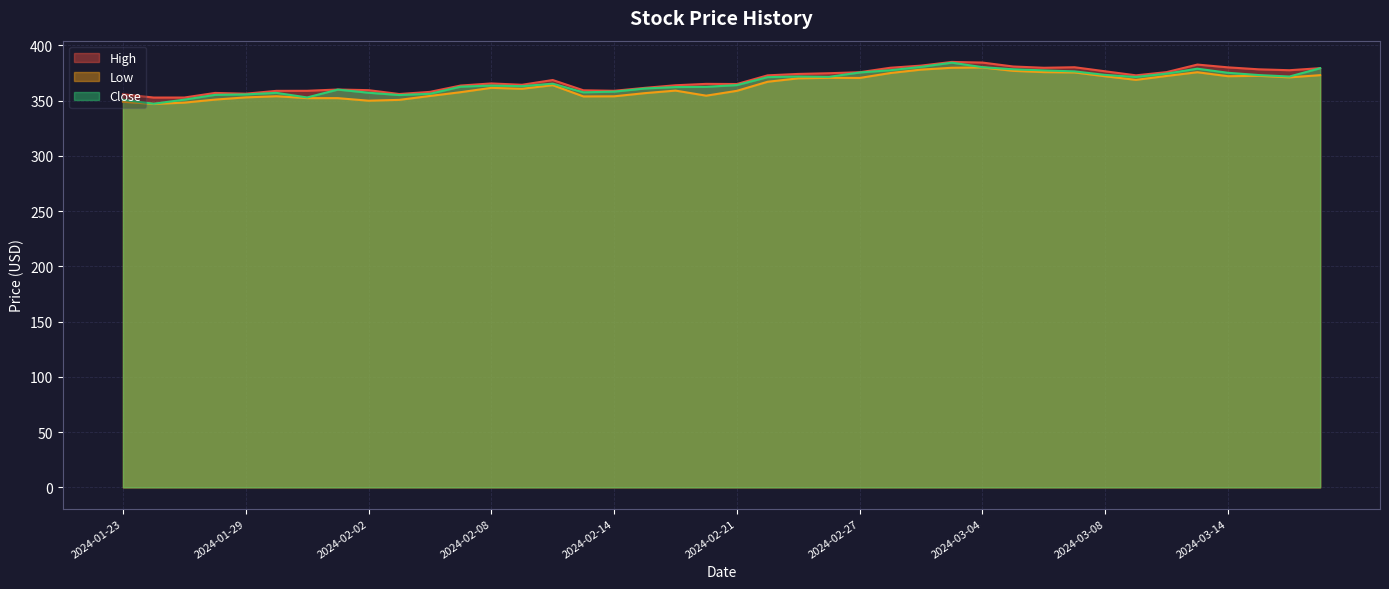

Reading left to right, extract all data points from this chart.

High: 2024-01-23=355.9	2024-01-24=352.9	2024-01-25=352.9	2024-01-26=357.1	2024-01-29=356.4	2024-01-30=358.9	2024-01-31=359.0	2024-02-01=360.1	2024-02-02=359.6	2024-02-05=356.1	2024-02-06=358.0	2024-02-07=363.7	2024-02-08=365.6	2024-02-09=364.4	2024-02-12=368.7	2024-02-13=359.4	2024-02-14=359.0	2024-02-15=361.6	2024-02-16=364.0	2024-02-20=365.2	2024-02-21=365.1	2024-02-22=373.0	2024-02-23=374.2	2024-02-26=374.9	2024-02-27=375.8	2024-02-28=379.8	2024-02-29=381.8	2024-03-01=385.1	2024-03-04=384.5	2024-03-05=381.0	2024-03-06=379.8	2024-03-07=380.3	2024-03-08=376.6	2024-03-11=373.0	2024-03-12=375.9	2024-03-13=382.7	2024-03-14=380.2	2024-03-15=378.4	2024-03-18=377.6	2024-03-19=379.5
Low: 2024-01-23=349.1	2024-01-24=347.1	2024-01-25=348.3	2024-01-26=351.0	2024-01-29=353.0	2024-01-30=354.0	2024-01-31=352.4	2024-02-01=352.3	2024-02-02=350.0	2024-02-05=350.8	2024-02-06=354.3	2024-02-07=357.7	2024-02-08=361.6	2024-02-09=360.8	2024-02-12=364.1	2024-02-13=353.9	2024-02-14=354.0	2024-02-15=356.9	2024-02-16=359.1	2024-02-20=354.6	2024-02-21=358.9	2024-02-22=367.1	2024-02-23=370.2	2024-02-26=370.7	2024-02-27=370.6	2024-02-28=375.1	2024-02-29=378.1	2024-03-01=379.8	2024-03-04=380.1	2024-03-05=377.0	2024-03-06=375.9	2024-03-07=375.6	2024-03-08=372.1	2024-03-11=368.9	2024-03-12=372.4	2024-03-13=375.8	2024-03-14=372.2	2024-03-15=372.5	2024-03-18=371.1	2024-03-19=373.1
Close: 2024-01-23=350.8	2024-01-24=347.3	2024-01-25=351.0	2024-01-26=355.3	2024-01-29=355.7	2024-01-30=357.1	2024-01-31=353.0	2024-02-01=360.1	2024-02-02=357.2	2024-02-05=355.1	2024-02-06=356.2	2024-02-07=362.7	2024-02-08=363.7	2024-02-09=363.1	2024-02-12=365.4	2024-02-13=357.6	2024-02-14=358.2	2024-02-15=361.1	2024-02-16=362.4	2024-02-20=362.6	2024-02-21=364.1	2024-02-22=371.3	2024-02-23=372.0	2024-02-26=371.6	2024-02-27=375.6	2024-02-28=377.6	2024-02-29=380.6	2024-03-01=384.4	2024-03-04=380.4	2024-03-05=378.4	2024-03-06=377.4	2024-03-07=376.6	2024-03-08=373.4	2024-03-11=371.5	2024-03-12=374.5	2024-03-13=379.0	2024-03-14=375.3	2024-03-15=373.2	2024-03-18=371.9	2024-03-19=379.4